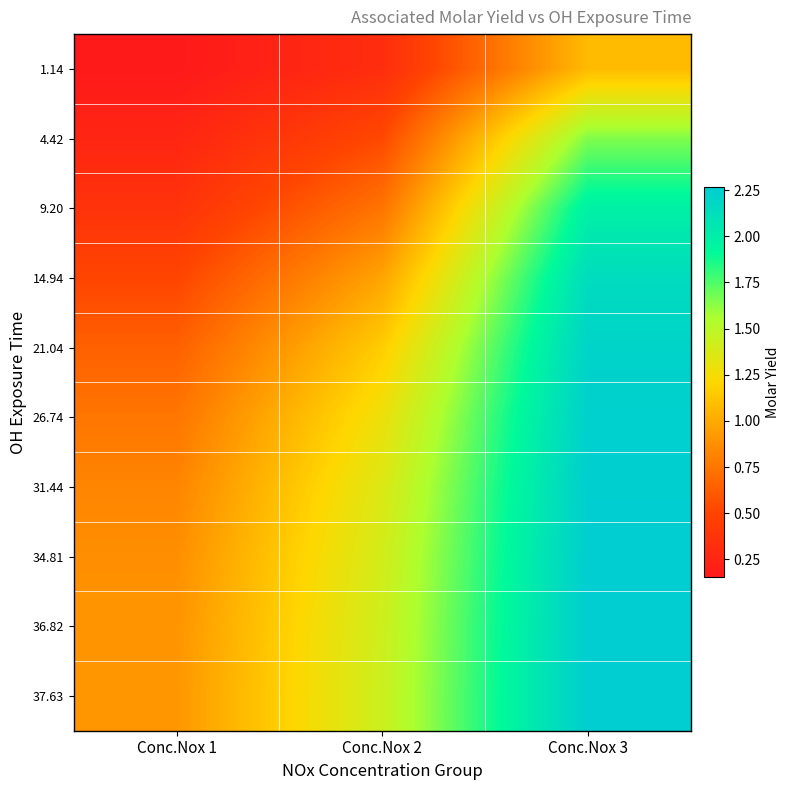

What is the difference between the highest and lowest values at Conc.Nox 3?

1.2